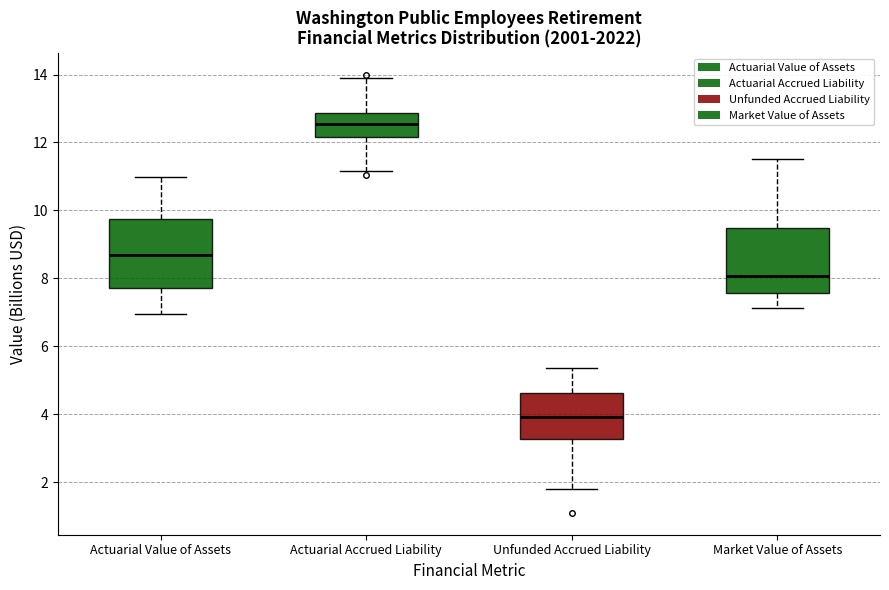

Reading left to right, transcribe this box plot: for each box, give where its median line is, the range the box spans, and where its two whiskers end, as read against the y-axis. The values are not printed on the chart, so give them approximately, as read against the axis.

Actuarial Value of Assets: median 8.8, box 7.8 to 9.8, whiskers 7.0 to 11.0
Actuarial Accrued Liability: median 12.6, box 12.2 to 12.8, whiskers 11.2 to 14.0
Unfunded Accrued Liability: median 4.0, box 3.2 to 4.6, whiskers 1.8 to 5.4
Market Value of Assets: median 8.0, box 7.6 to 9.4, whiskers 7.2 to 11.6